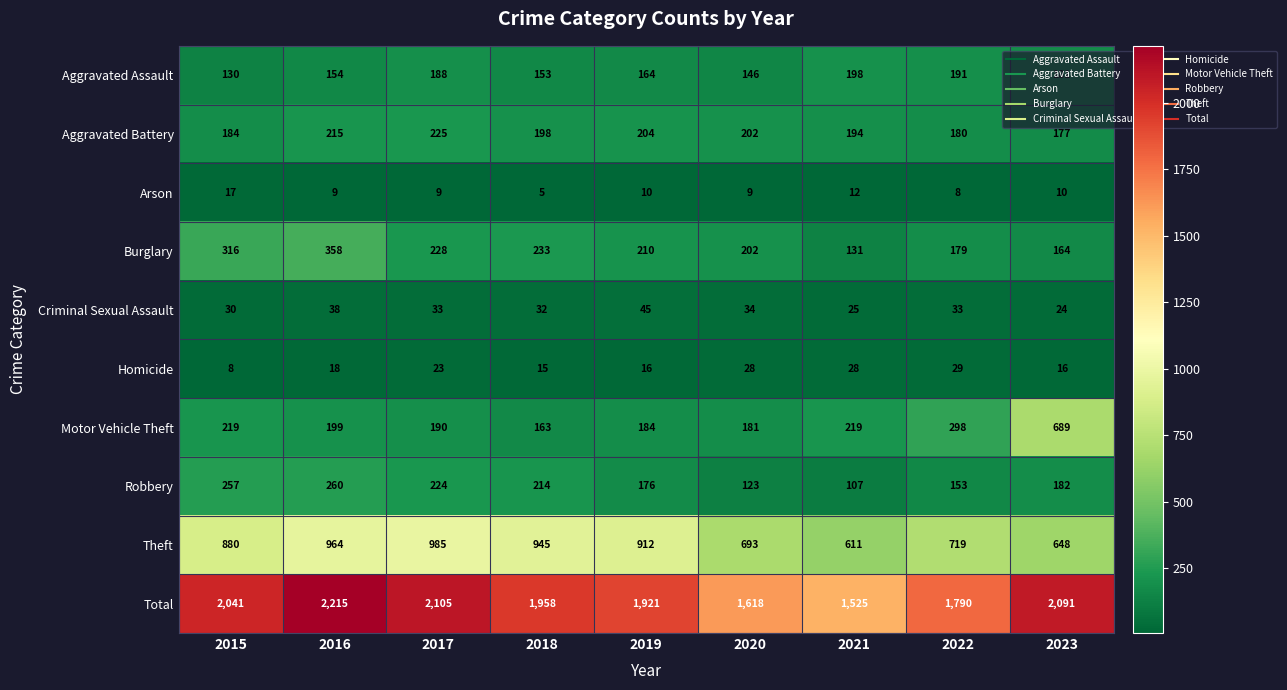

Count the number of data series in this chart.

10